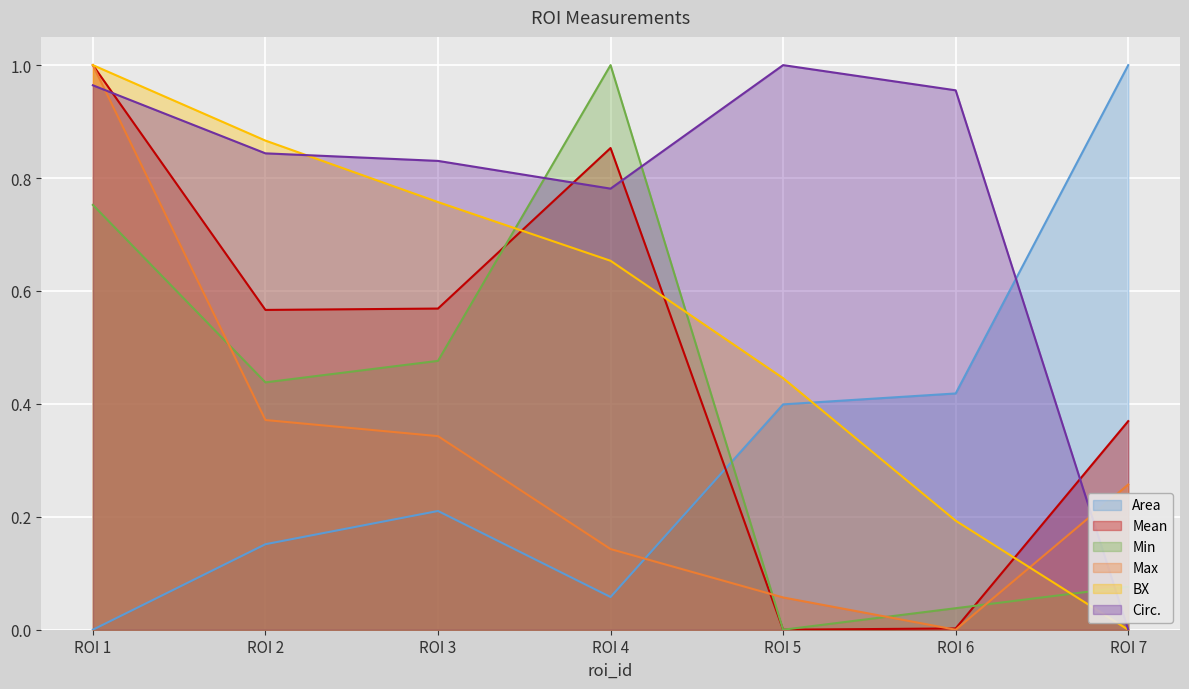

What is the sum of all Area values?

2.2